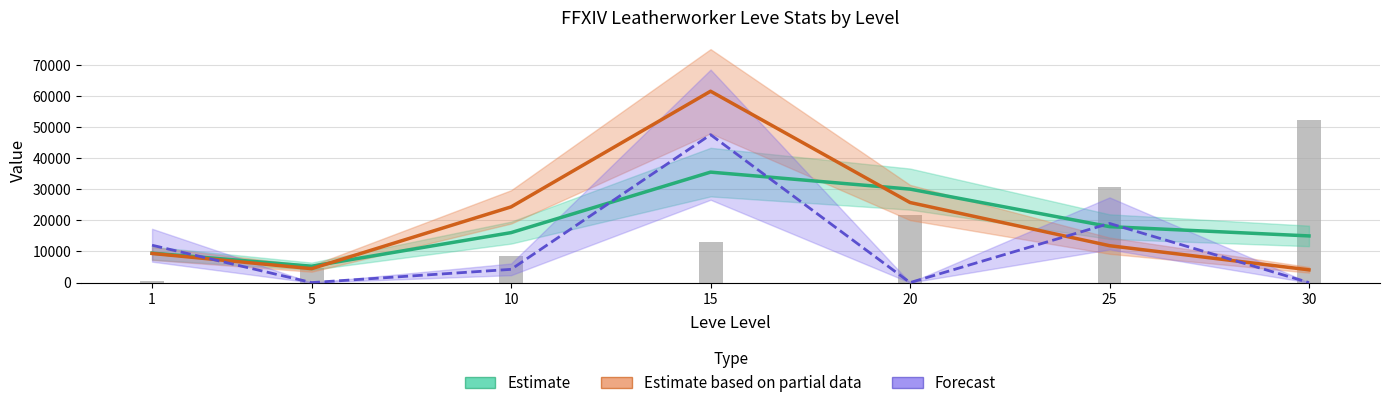

Which category has the highest value across all series?

15